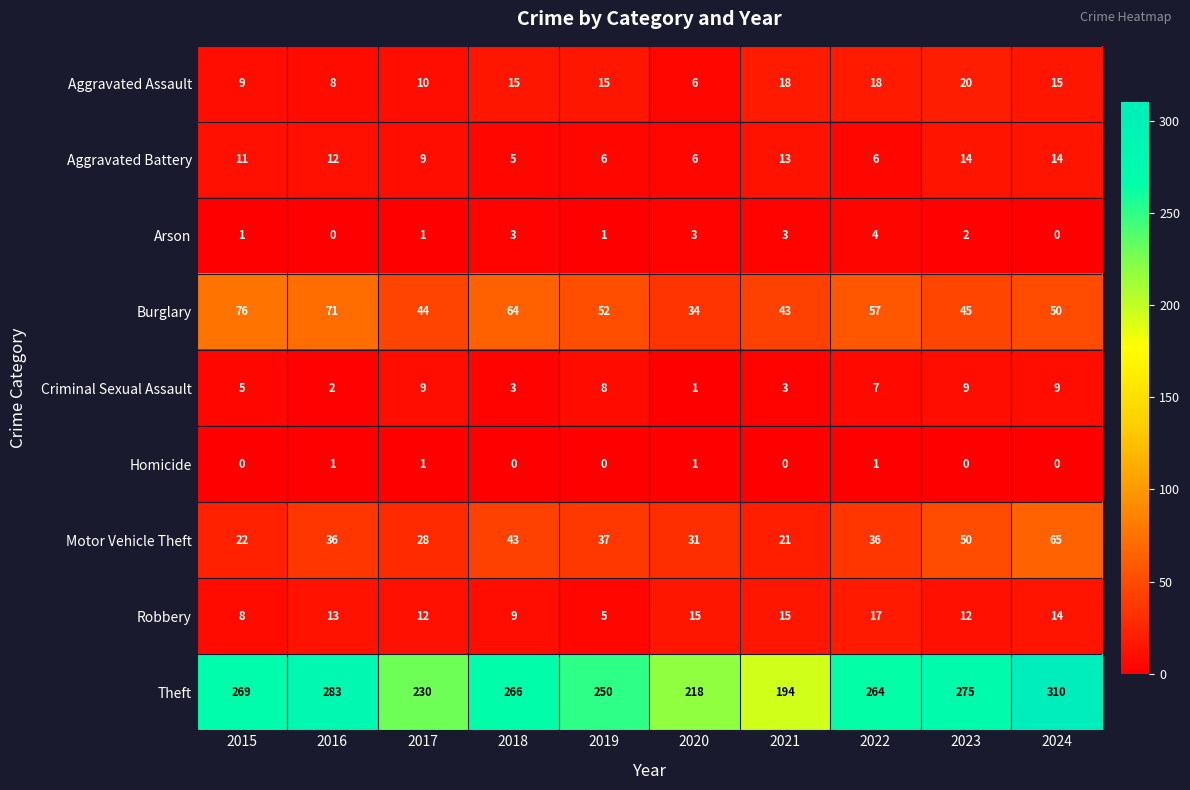

At how many categories does at least one series exceed 85?

10